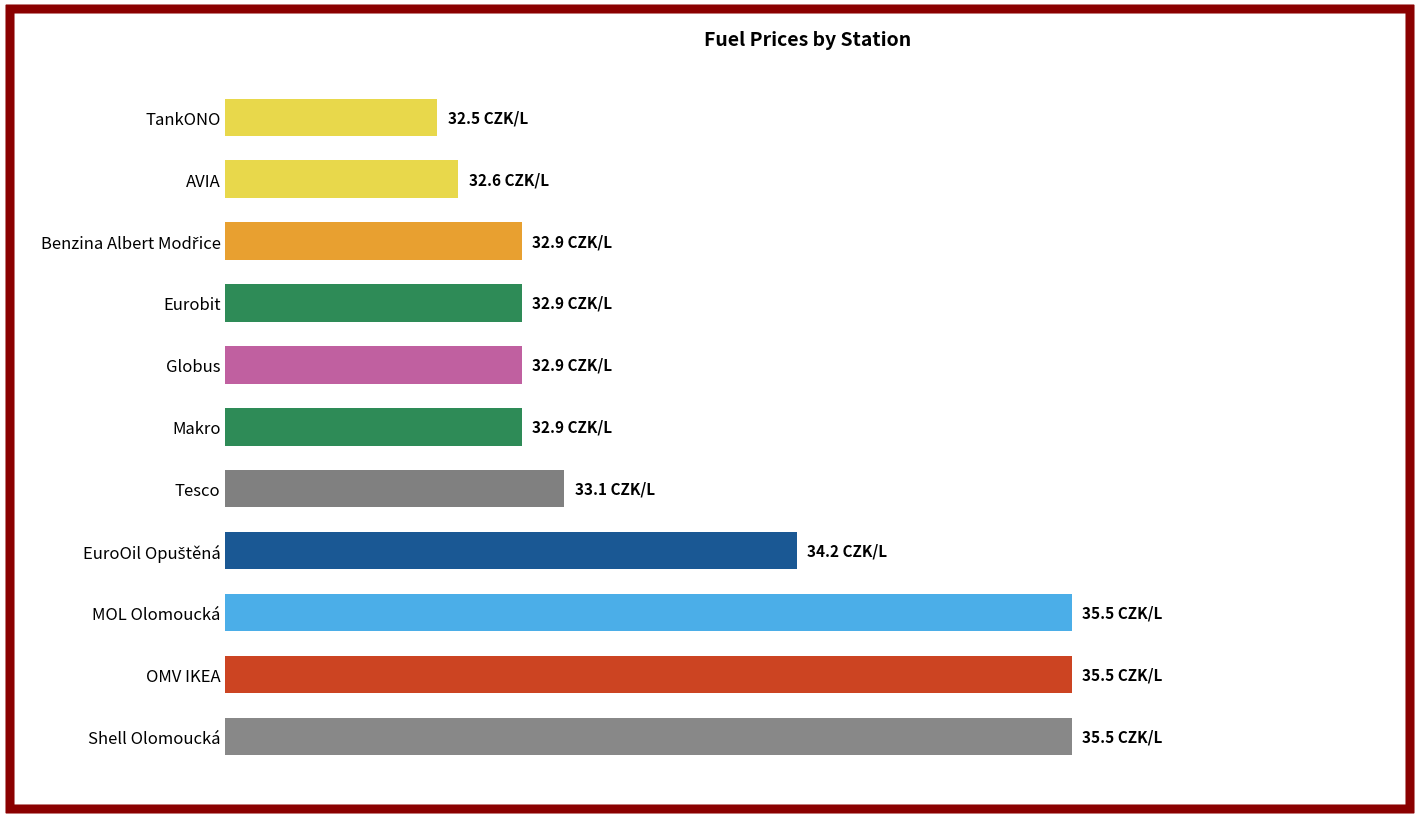

What is the ratio of the value at MOL Olomoucká to the value at TankONO?

1.1